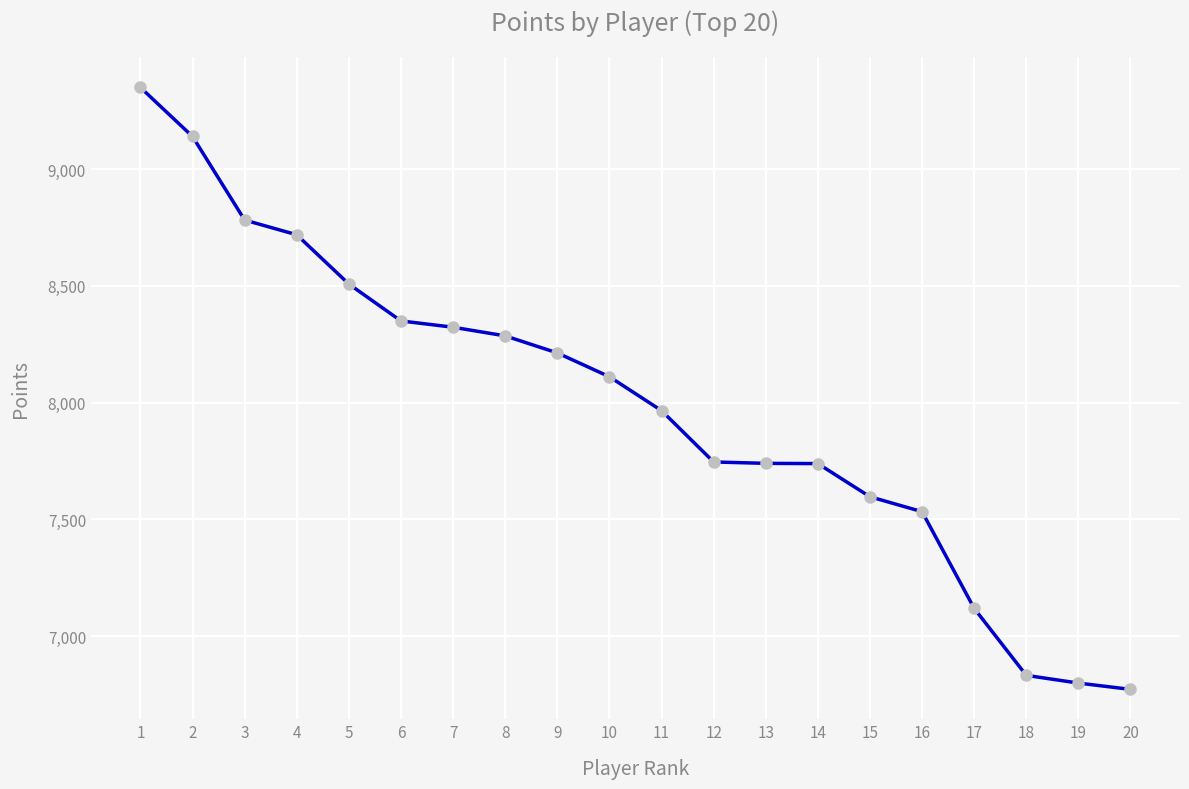

True or false: the data has more than 2 interior local peaks.

False